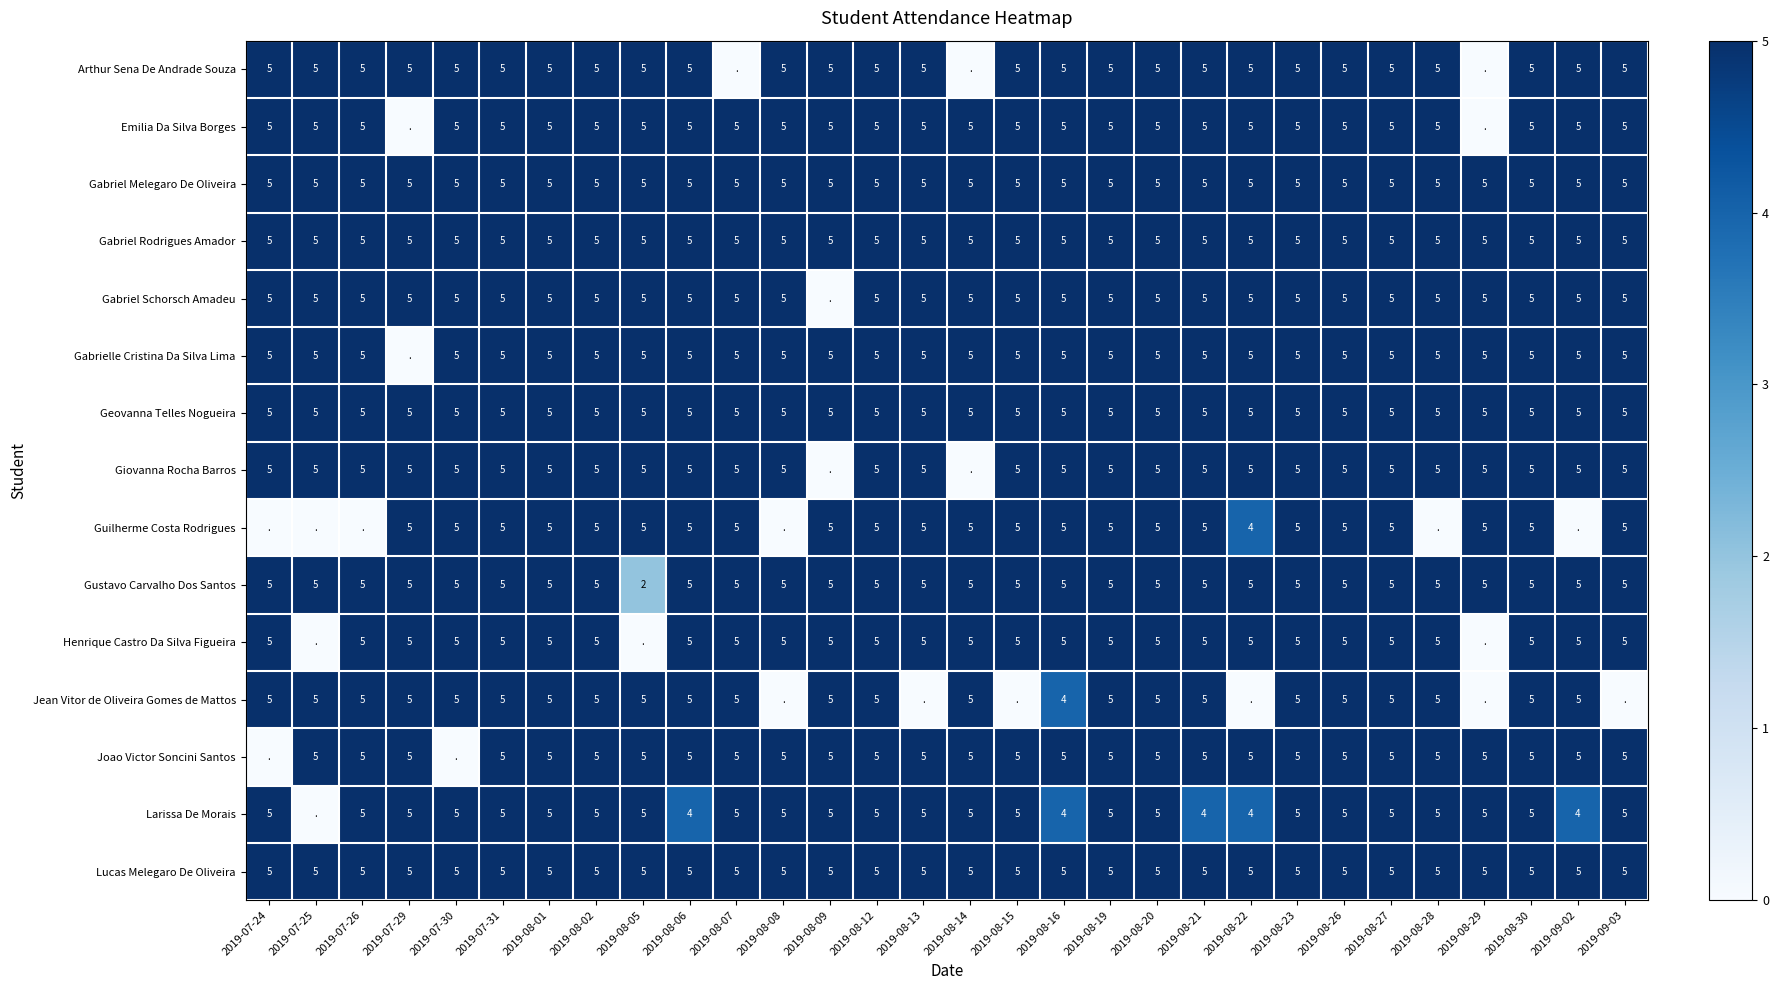

True or false: Gabriel Schorsch Amadeu has a value of 1 at 2019-09-03.

False